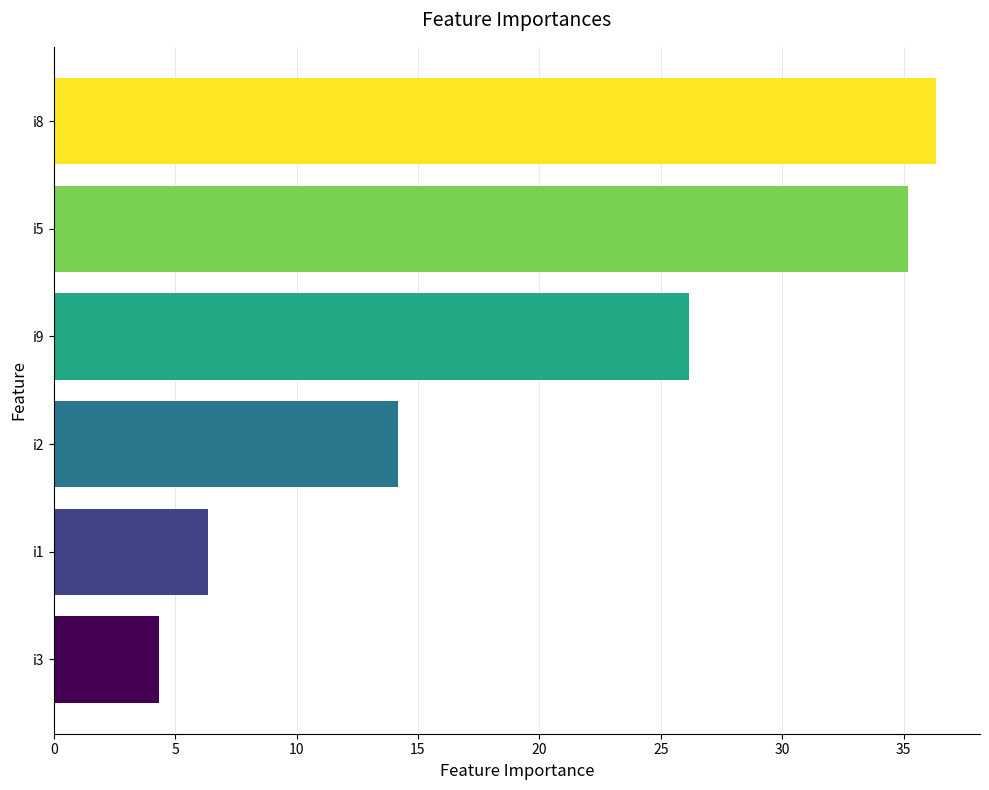

True or false: the data shows 18.8 at i2.

False